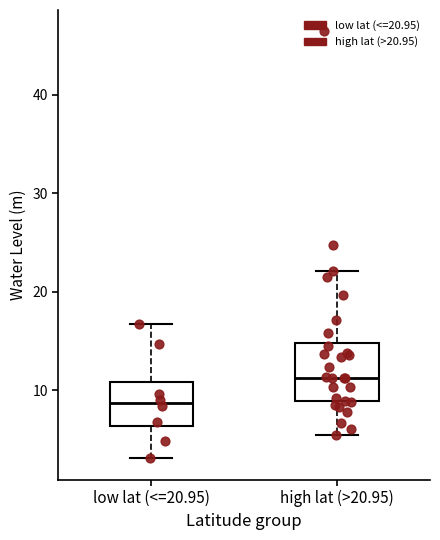

Where does the median line of the box for high lat (>20.95) sit on the y-axis? The values are not printed on the chart, so give them approximately, as read against the axis.

11